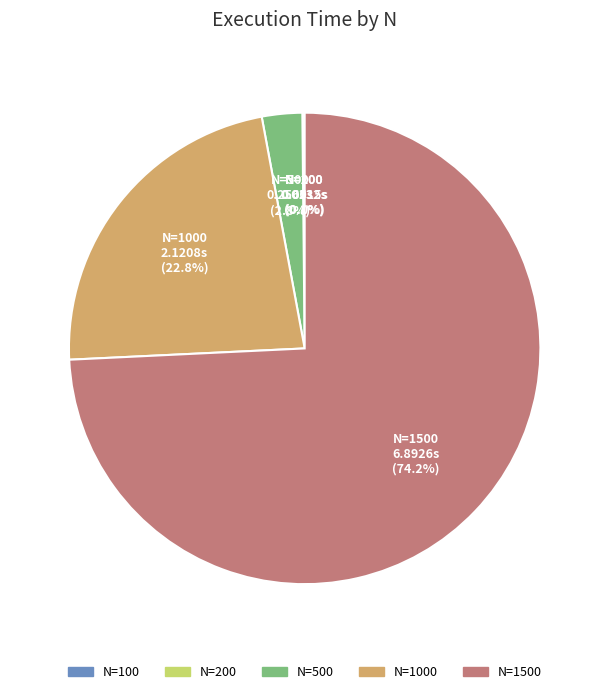

Does any single category account for the majority?

Yes